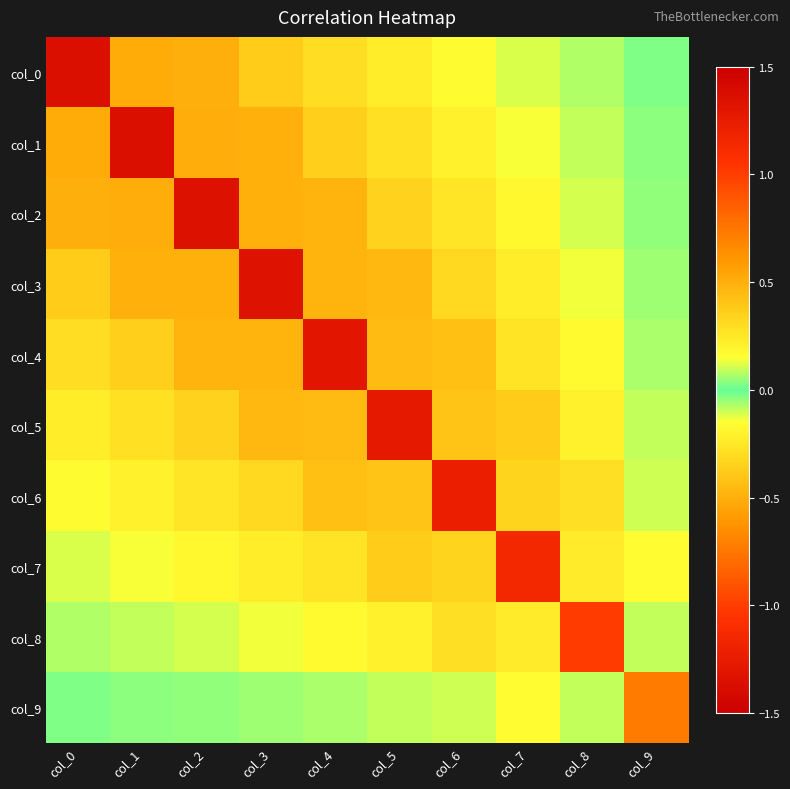

Reading left to right, transcribe all the data shown in this chart.

col_0: col_0=1.4	col_1=-0.5	col_2=0.5	col_3=-0.4	col_4=0.3	col_5=-0.2	col_6=0.2	col_7=-0.1	col_8=0.1	col_9=-0.0
col_1: col_0=-0.5	col_1=1.4	col_2=-0.5	col_3=0.5	col_4=-0.4	col_5=0.3	col_6=-0.2	col_7=0.1	col_8=-0.1	col_9=0.0
col_2: col_0=0.5	col_1=-0.5	col_2=1.3	col_3=-0.5	col_4=0.5	col_5=-0.3	col_6=0.3	col_7=-0.2	col_8=0.1	col_9=-0.0
col_3: col_0=-0.4	col_1=0.5	col_2=-0.5	col_3=1.3	col_4=-0.5	col_5=0.5	col_6=-0.3	col_7=0.2	col_8=-0.1	col_9=0.1
col_4: col_0=0.3	col_1=-0.4	col_2=0.5	col_3=-0.5	col_4=1.3	col_5=-0.4	col_6=0.4	col_7=-0.3	col_8=0.2	col_9=-0.1
col_5: col_0=-0.2	col_1=0.3	col_2=-0.3	col_3=0.5	col_4=-0.4	col_5=1.3	col_6=-0.4	col_7=0.4	col_8=-0.2	col_9=0.1
col_6: col_0=0.2	col_1=-0.2	col_2=0.3	col_3=-0.3	col_4=0.4	col_5=-0.4	col_6=1.2	col_7=-0.3	col_8=0.3	col_9=-0.1
col_7: col_0=-0.1	col_1=0.1	col_2=-0.2	col_3=0.2	col_4=-0.3	col_5=0.4	col_6=-0.3	col_7=1.1	col_8=-0.2	col_9=0.2
col_8: col_0=0.1	col_1=-0.1	col_2=0.1	col_3=-0.1	col_4=0.2	col_5=-0.2	col_6=0.3	col_7=-0.2	col_8=1.0	col_9=-0.1
col_9: col_0=-0.0	col_1=0.0	col_2=-0.0	col_3=0.1	col_4=-0.1	col_5=0.1	col_6=-0.1	col_7=0.2	col_8=-0.1	col_9=0.7